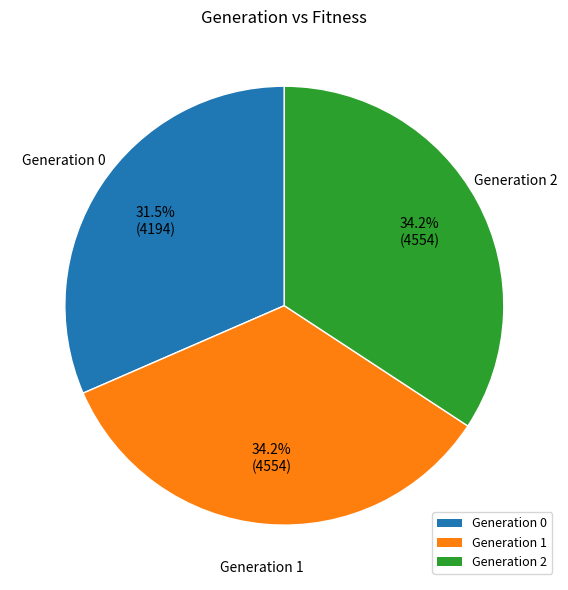

Does Generation 0 account for over 50% of the chart?

No